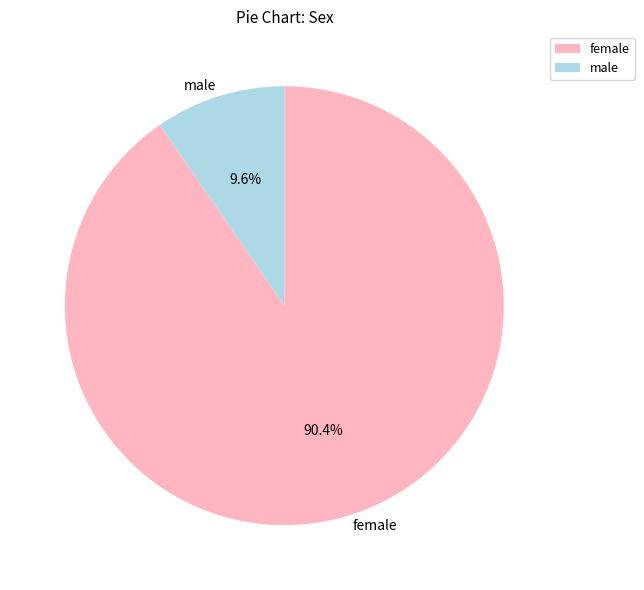

Which slice is the smallest?

male